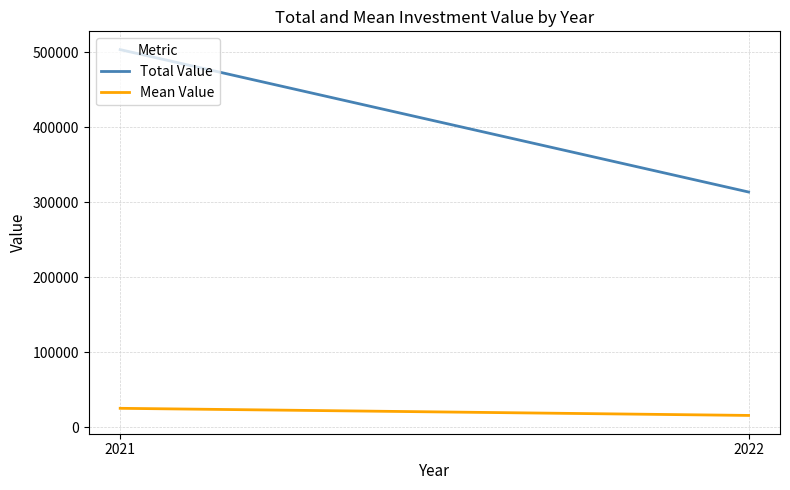

True or false: Mean Value has a value of 15679.4 at 2022.

True